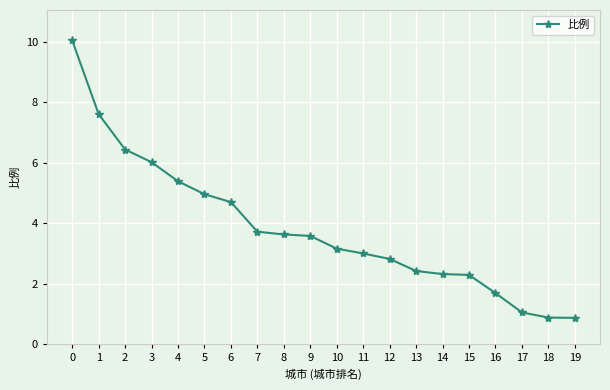

What is the difference between the second highest and minimum values?

6.7